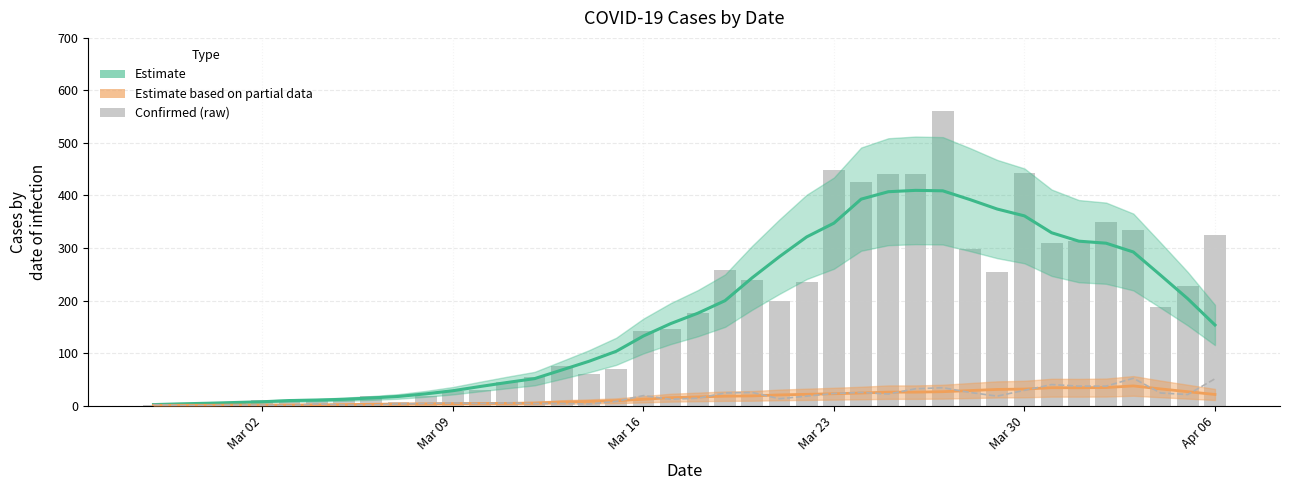

The not-confirmed (raw) series shows 2 at 9. True or false?

False